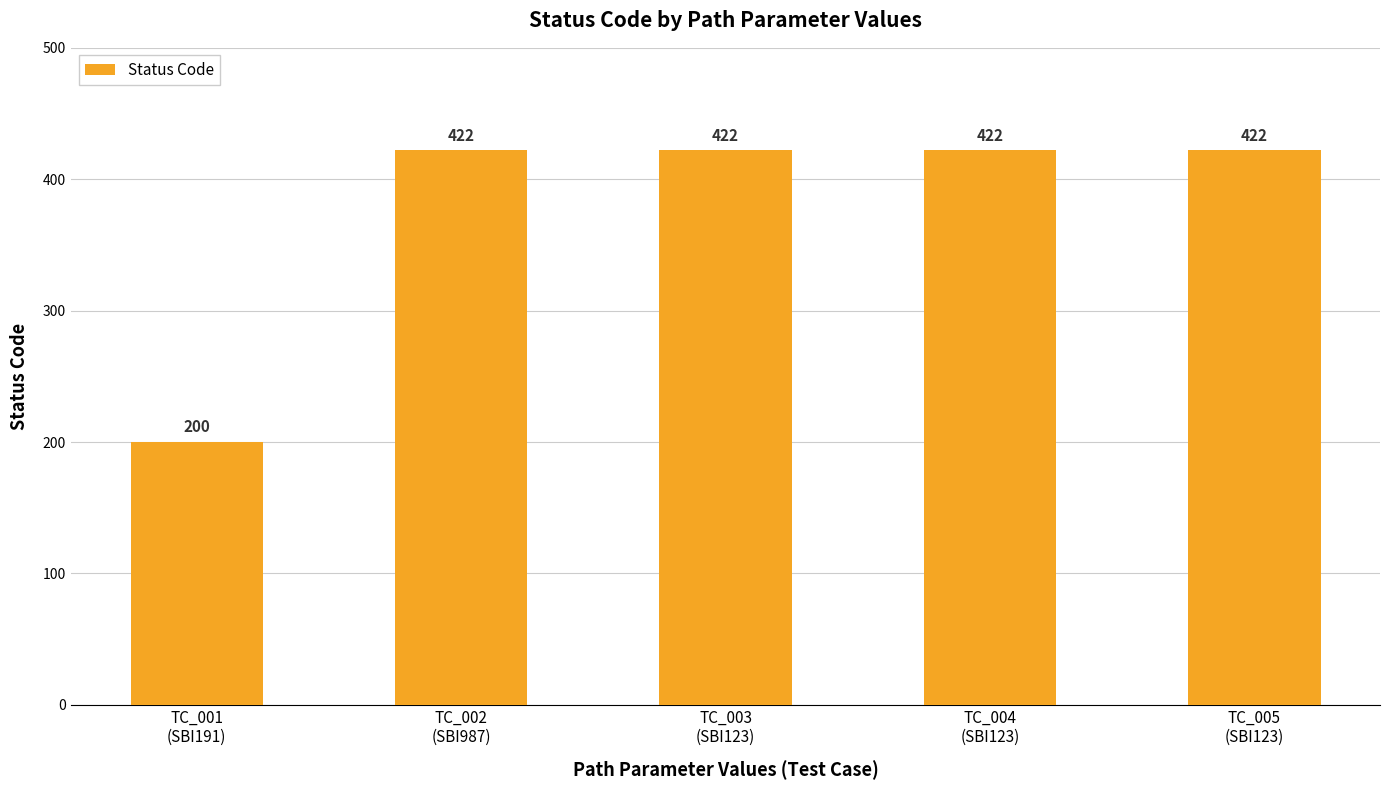

What is the sum of the values at TC_001
(SBI191) and TC_004
(SBI123)?

622